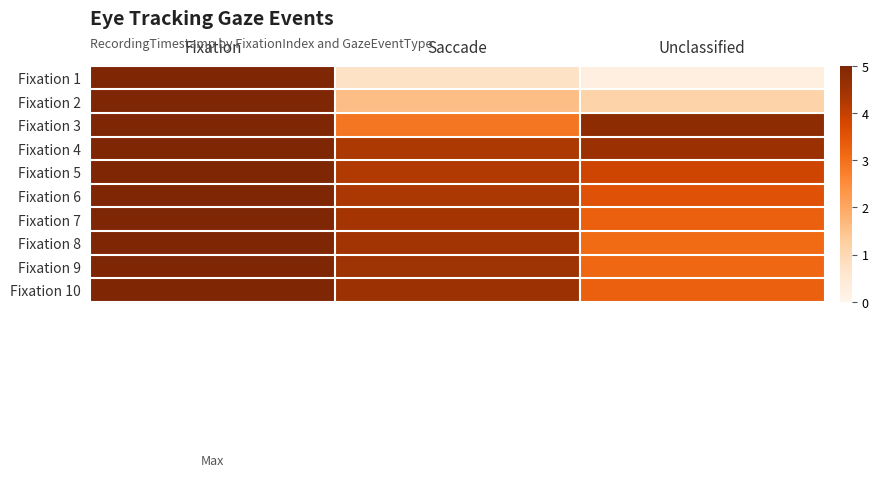

Reading right to left, transcribe all the data shown in this chart.

Fixation 1: Unclassified=0.2	Saccade=0.7	Fixation=5.0
Fixation 2: Unclassified=1.1	Saccade=1.6	Fixation=5.0
Fixation 3: Unclassified=4.7	Saccade=2.9	Fixation=5.0
Fixation 4: Unclassified=4.5	Saccade=4.3	Fixation=5.0
Fixation 5: Unclassified=3.9	Saccade=4.2	Fixation=5.0
Fixation 6: Unclassified=3.6	Saccade=4.3	Fixation=5.0
Fixation 7: Unclassified=3.3	Saccade=4.4	Fixation=5.0
Fixation 8: Unclassified=3.1	Saccade=4.4	Fixation=5.0
Fixation 9: Unclassified=3.2	Saccade=4.5	Fixation=5.0
Fixation 10: Unclassified=3.3	Saccade=4.5	Fixation=5.0